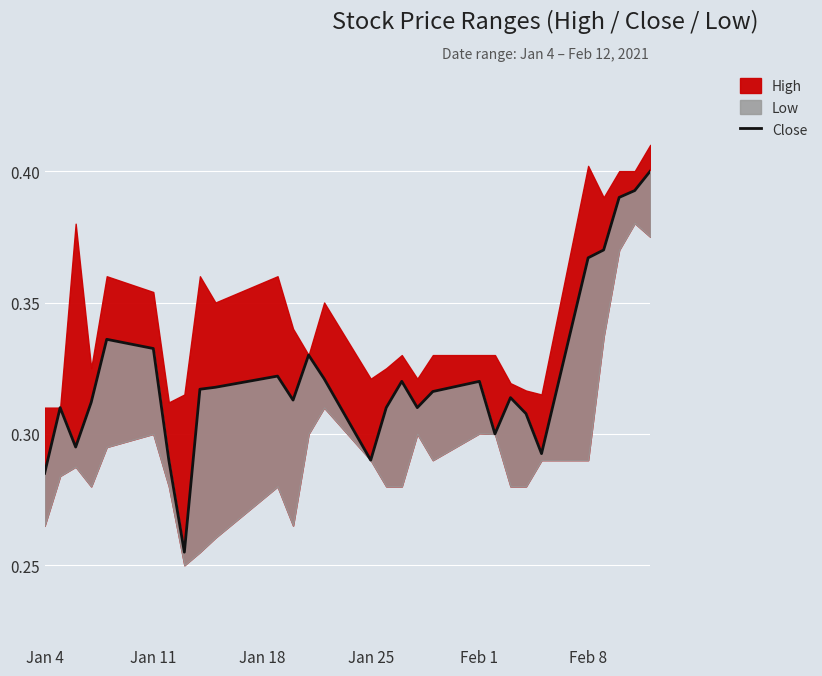

How many points are lower than both their immediate neighbors (excluding endpoints)?

7